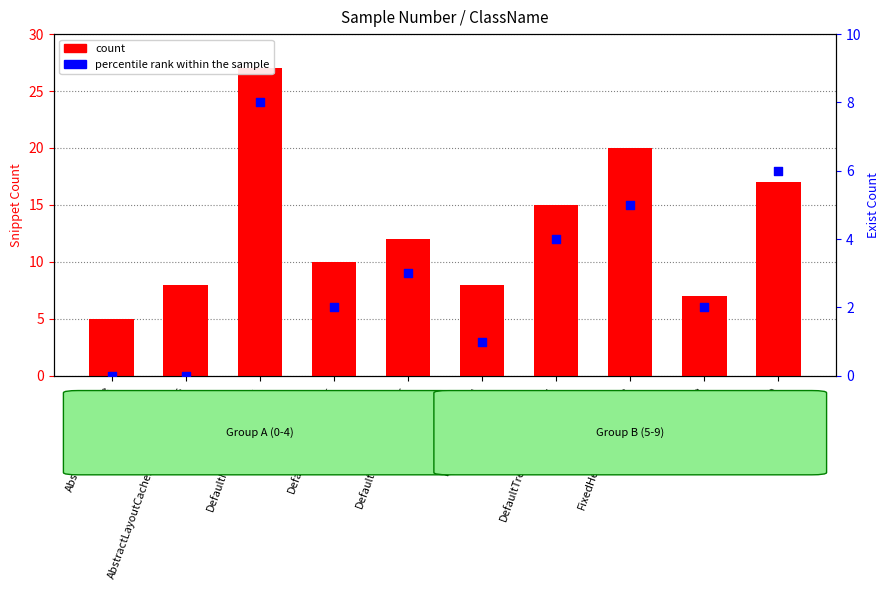

Is the value of percentile rank within the sample at AbstractLayoutCache.NodeDimensions greater than the value of count at AbstractLayoutCache.NodeDimensions?

No